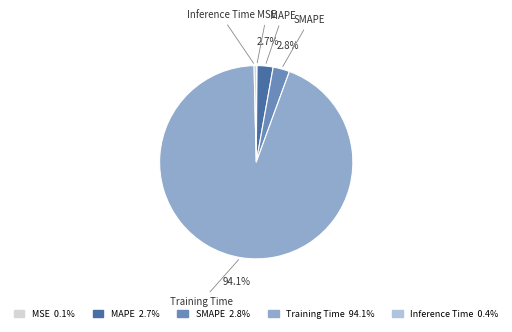

Is there any slice that represents more than half of the pie?

Yes